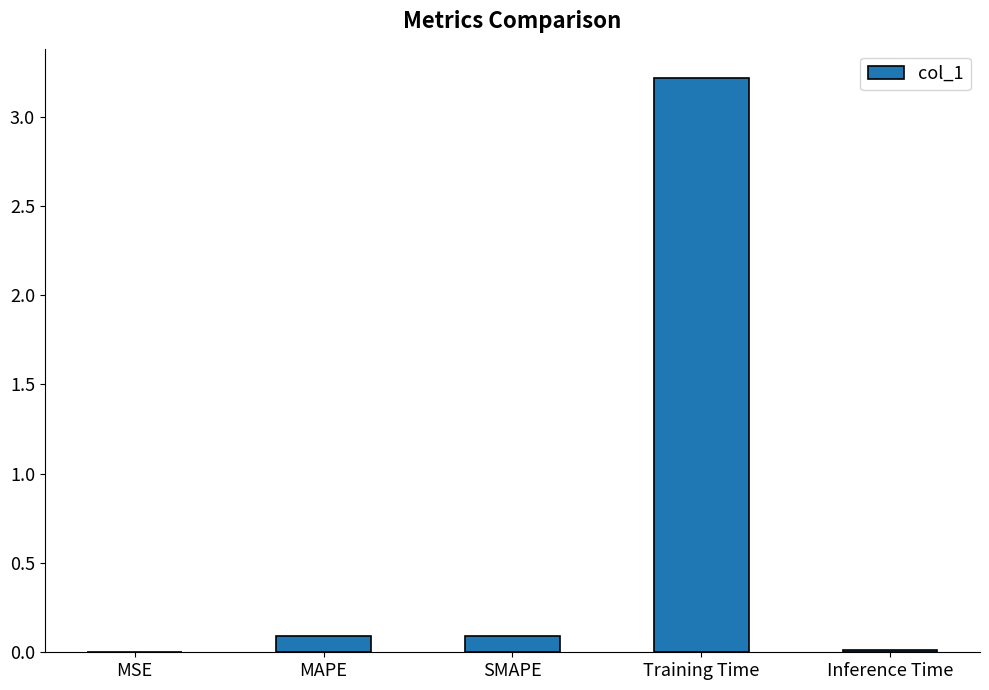

True or false: the data shows 0.1 at SMAPE.

True